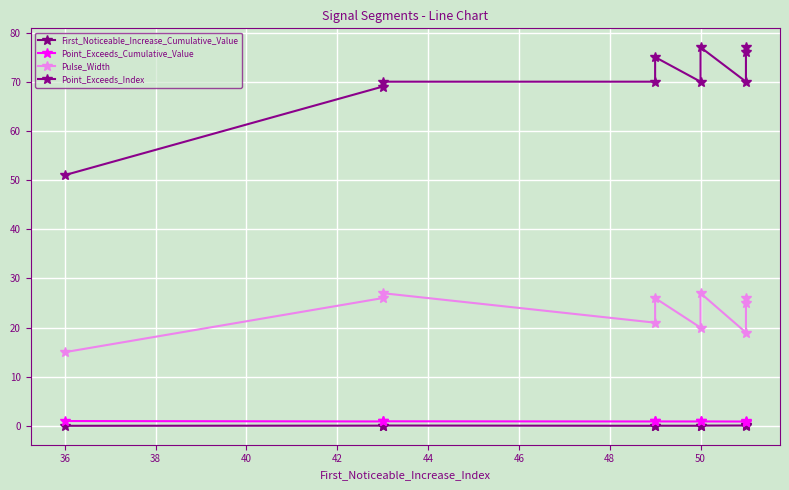

How many data points in Point_Exceeds_Index are above 70?

4